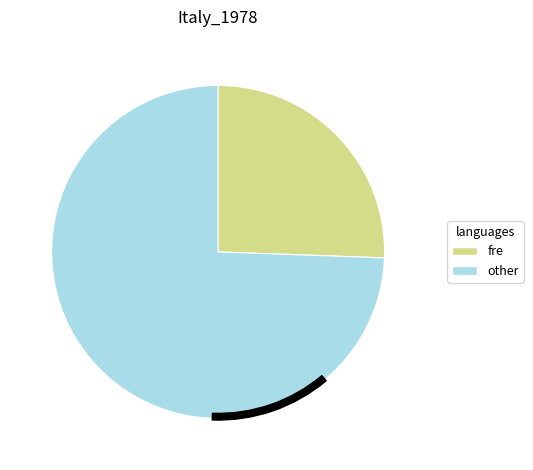

What percentage is NOT represented by 7732?

100.0%